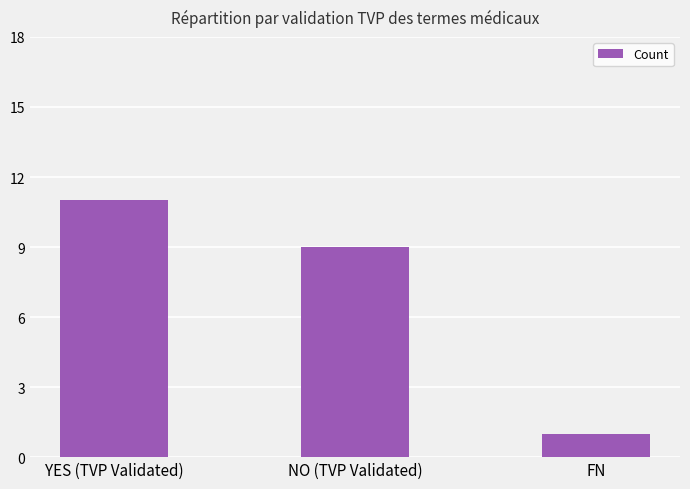

What is the value of the 1st bar from the left?

11